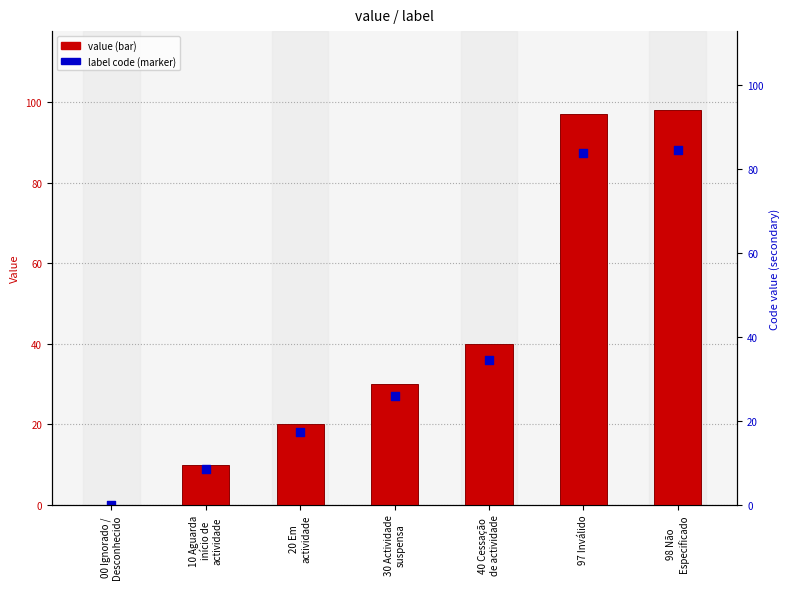

Which series reaches the minimum Y coordinate?

value